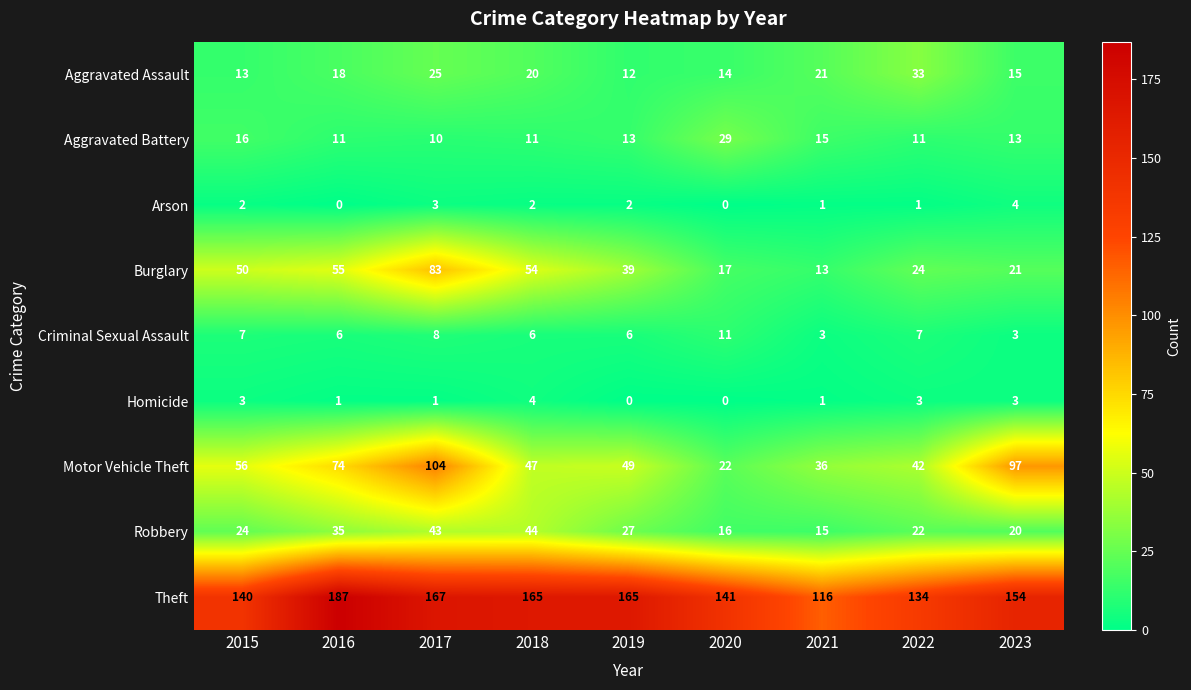

What is the total value across all series at 2018?

353